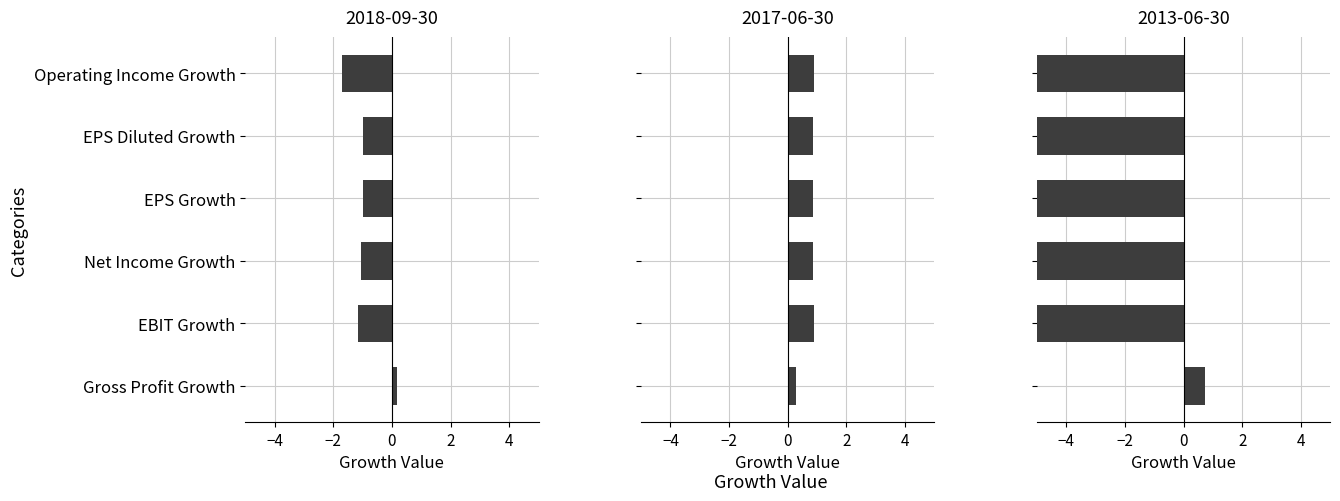

At how many categories does at least one series exceed -1?

6